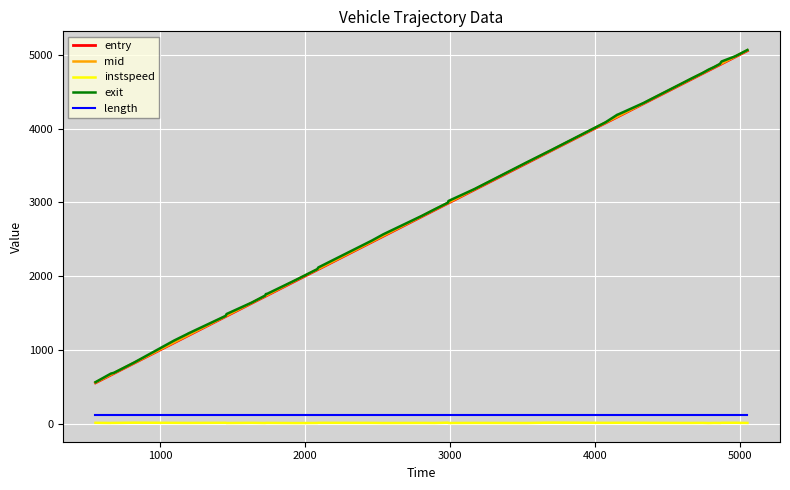

What is the smallest value displayed?

10.4